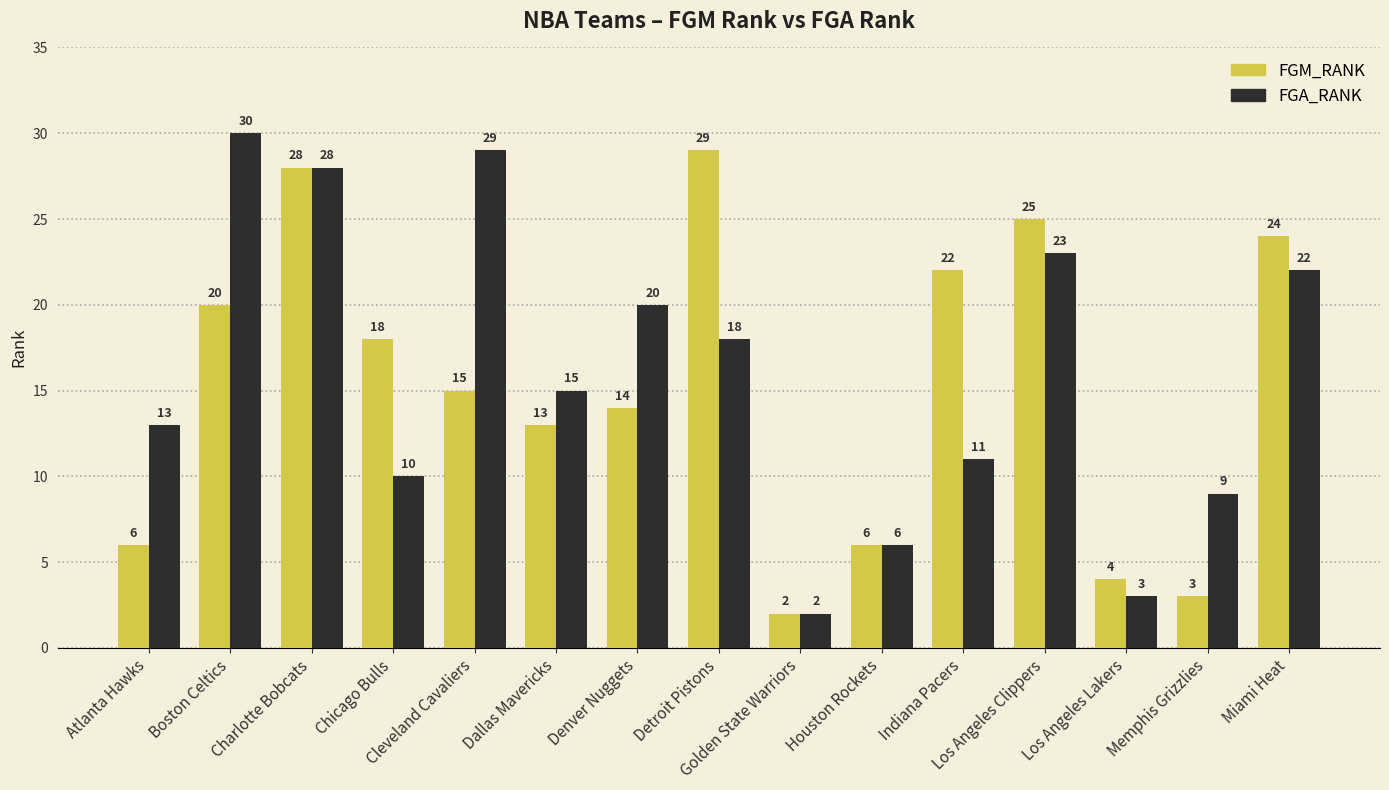

At which label does FGA_RANK first exceed 15?

Boston Celtics